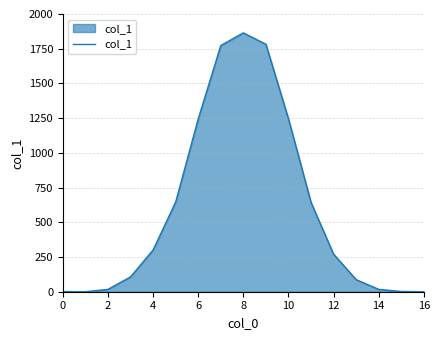

What is the difference between the maximum and minimum values?

1864